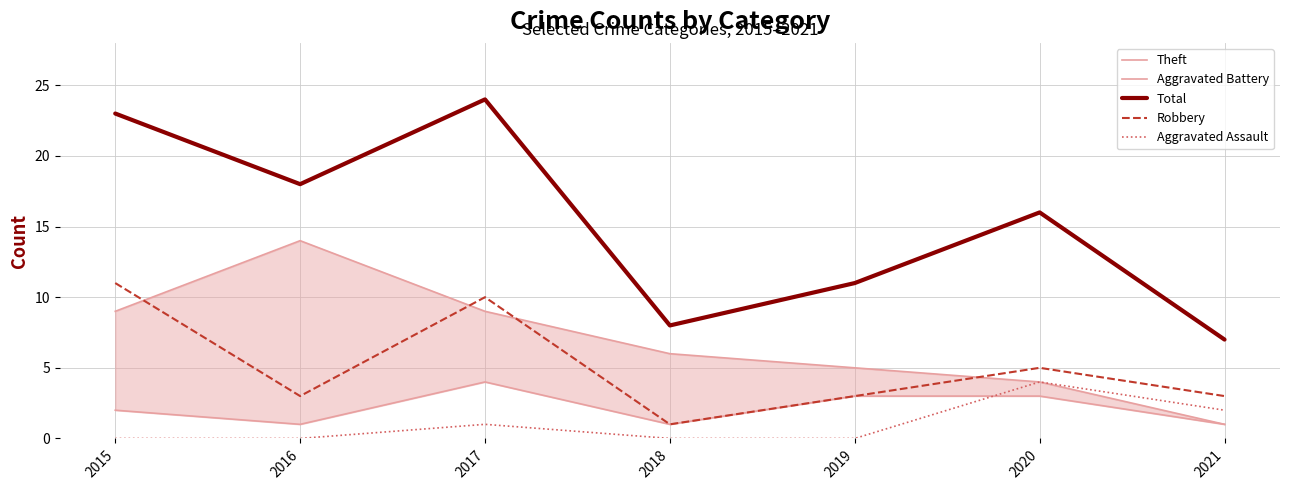

Between 2015 and 2020, which series saw the biggest shift?

Total